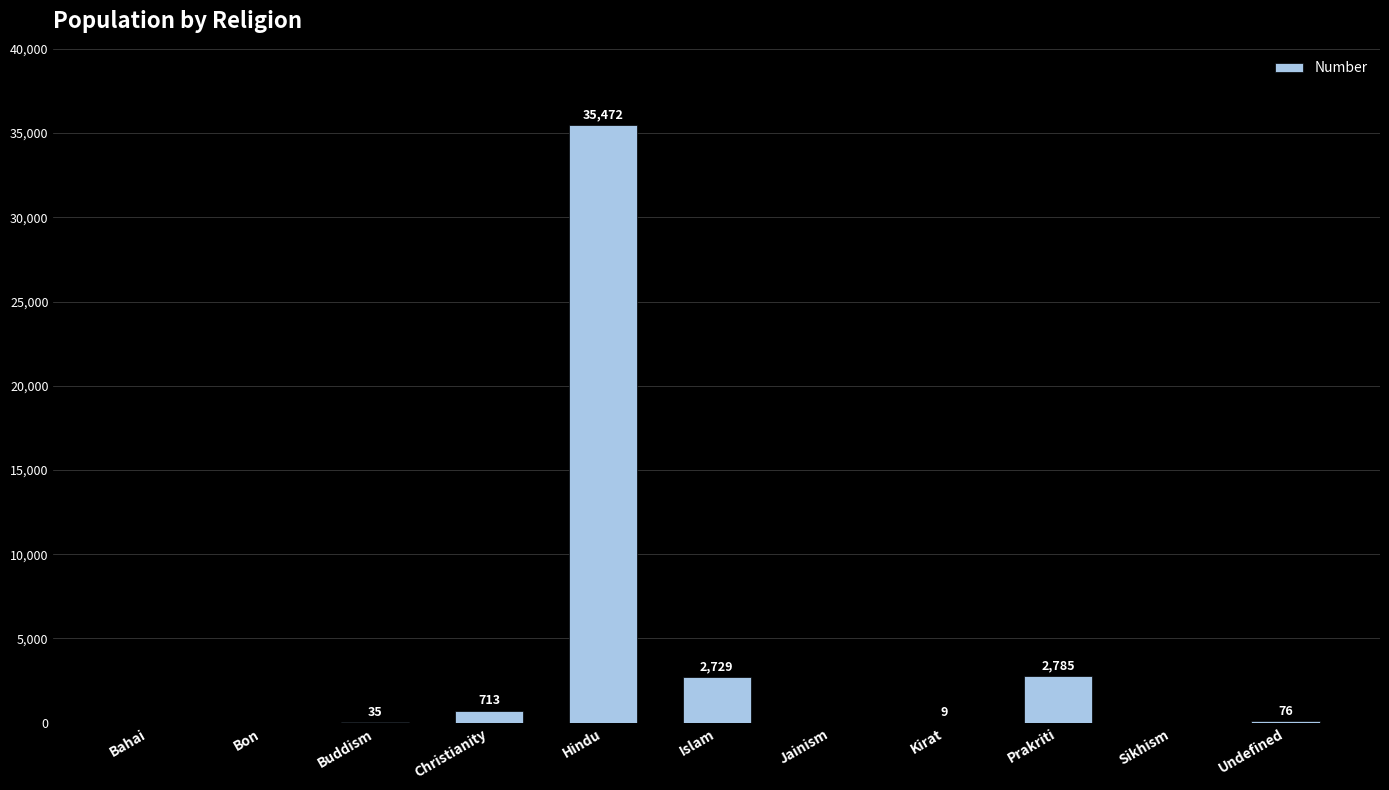

What is the maximum value shown in the chart?

35472